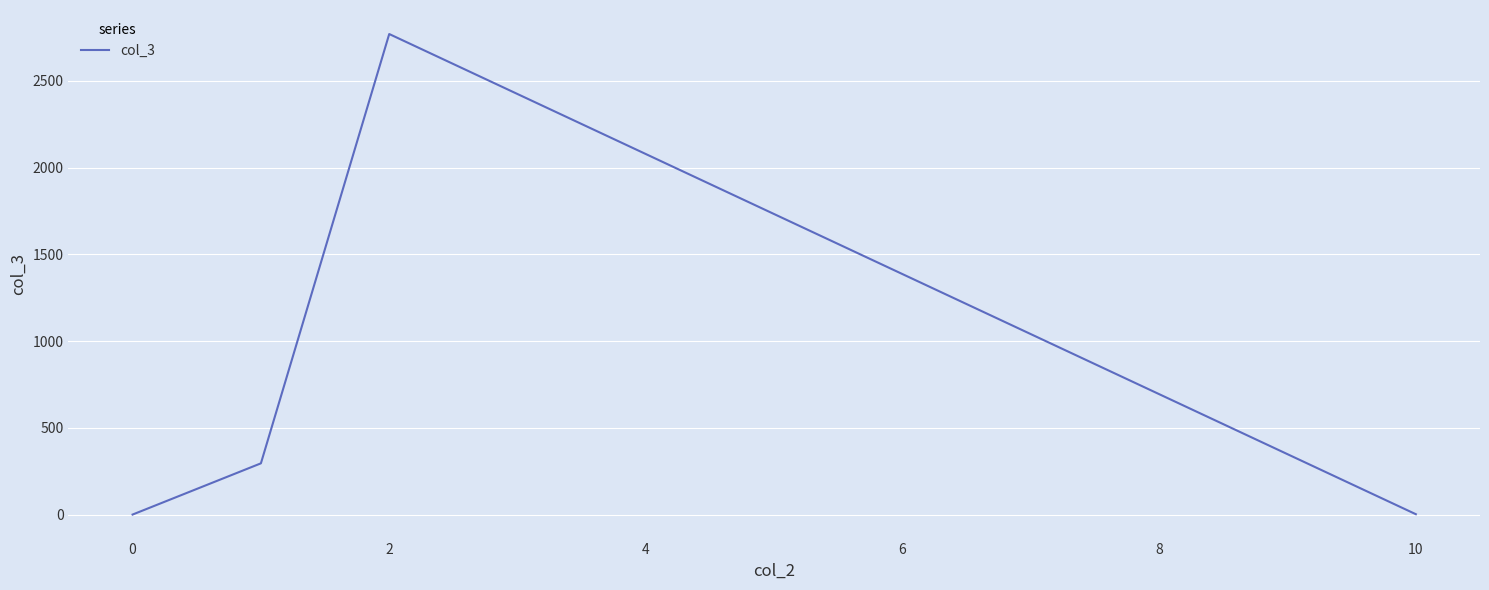

True or false: the data has more than 1 interior local peaks.

False